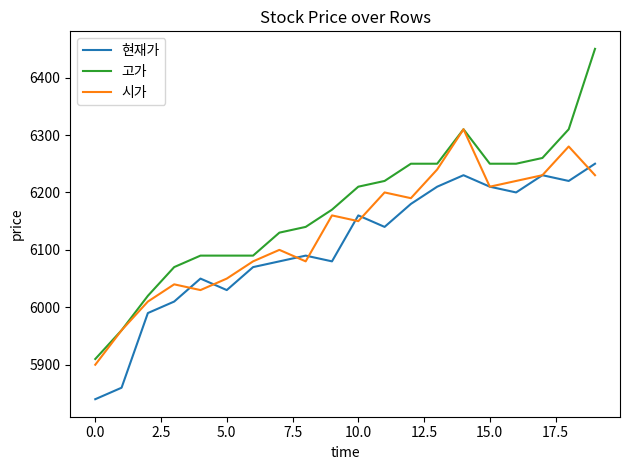

Which series has the widest spread of values?

고가